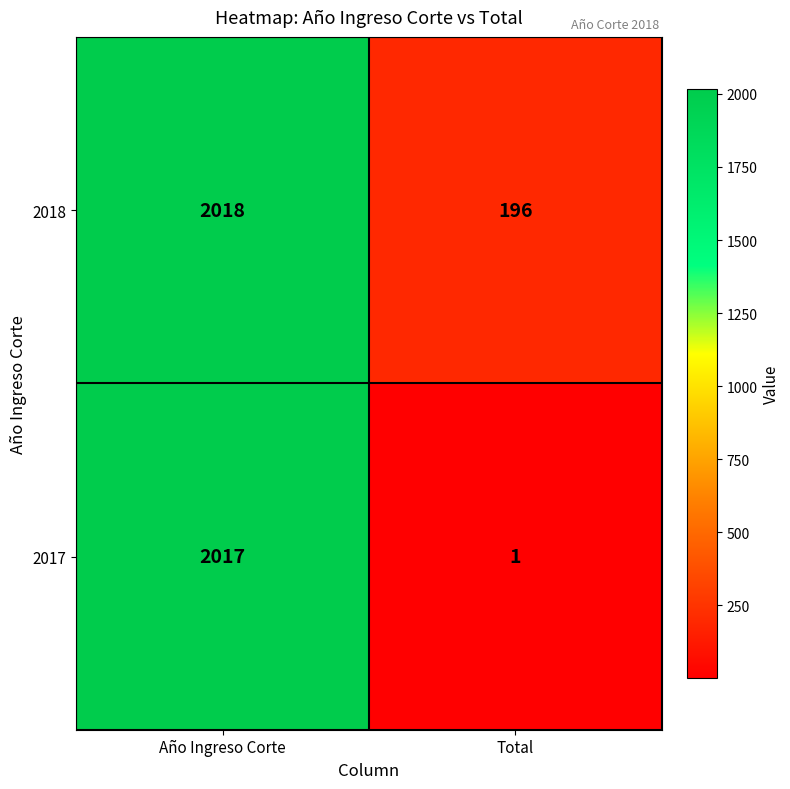

What is the average value of the 2018 series?

1107